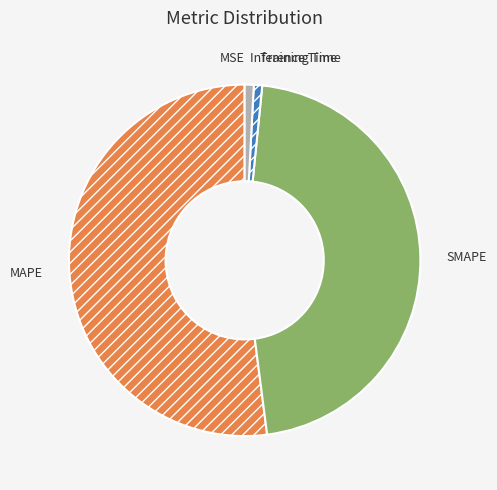

Is there a majority slice in this chart?

Yes